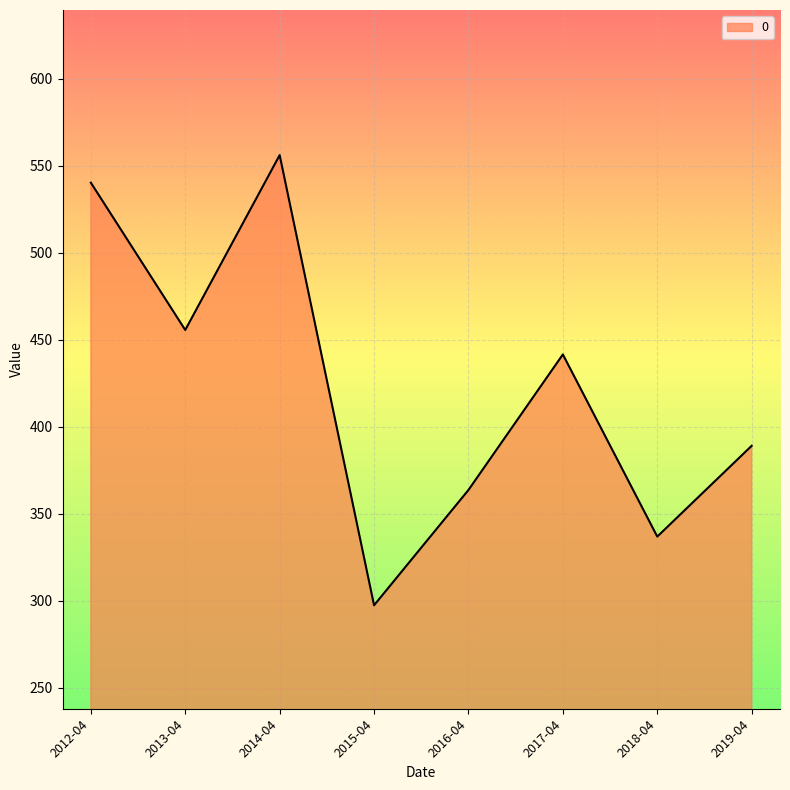

List the labels in order of value, largest first.

2014-04, 2012-04, 2013-04, 2017-04, 2019-04, 2016-04, 2018-04, 2015-04